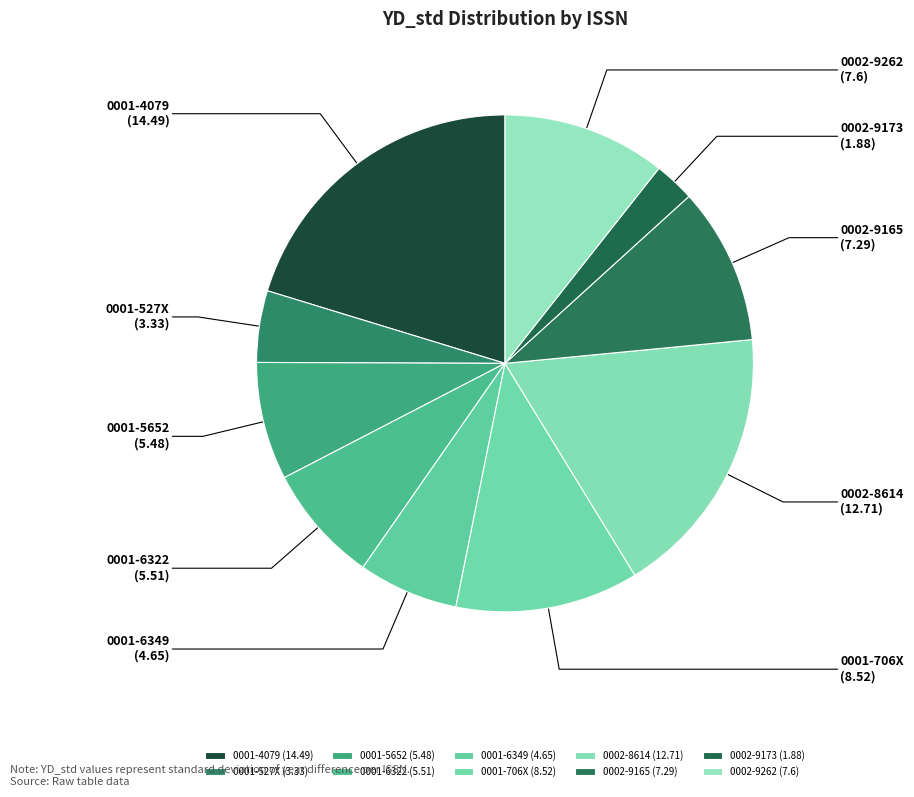

Which slice is the largest?

0001-4079